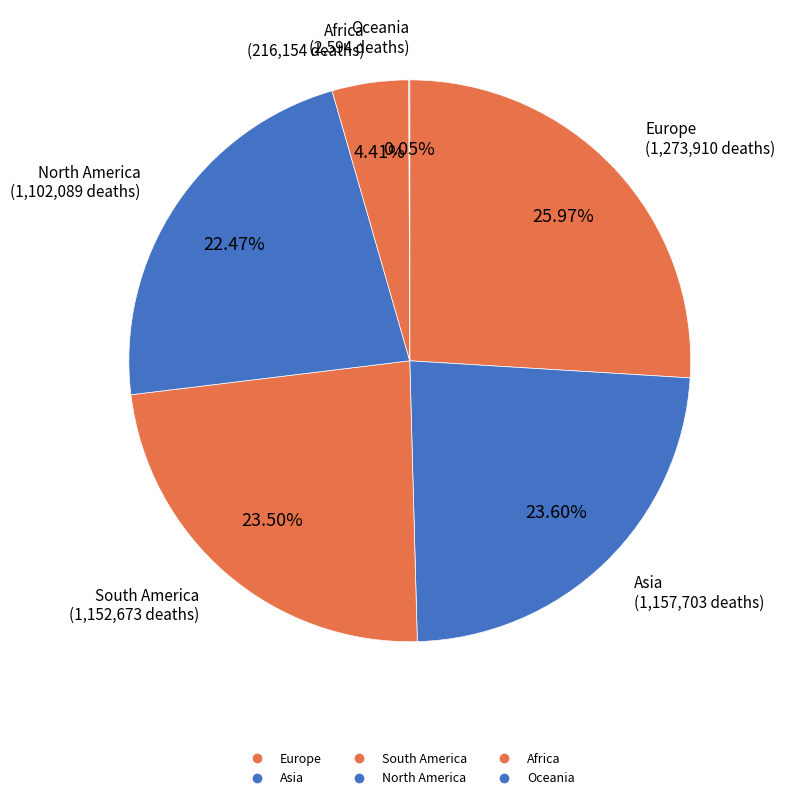

How many slices are in this pie chart?

6